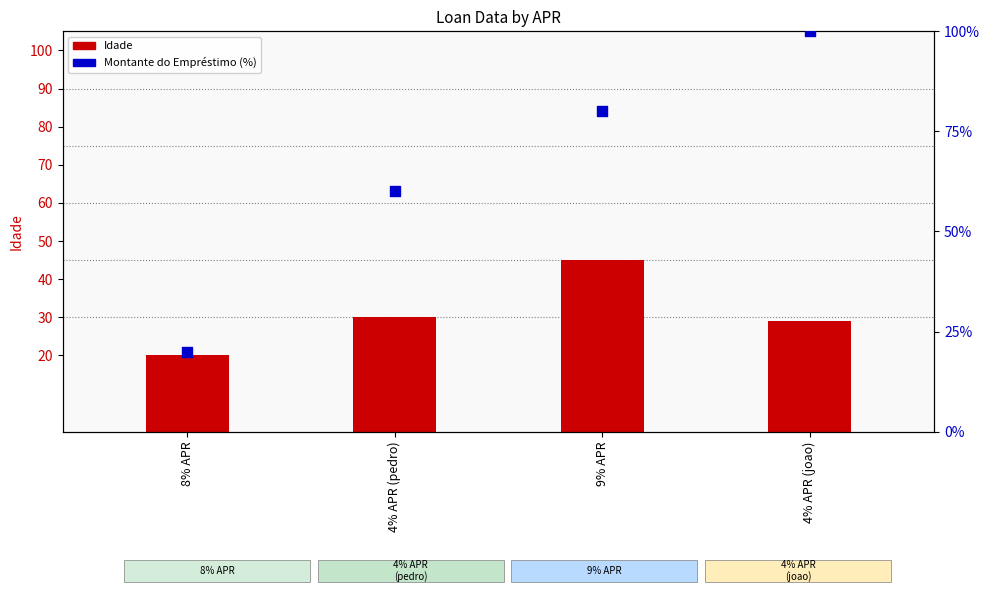

At how many categories does at least one series exceed 64?

2